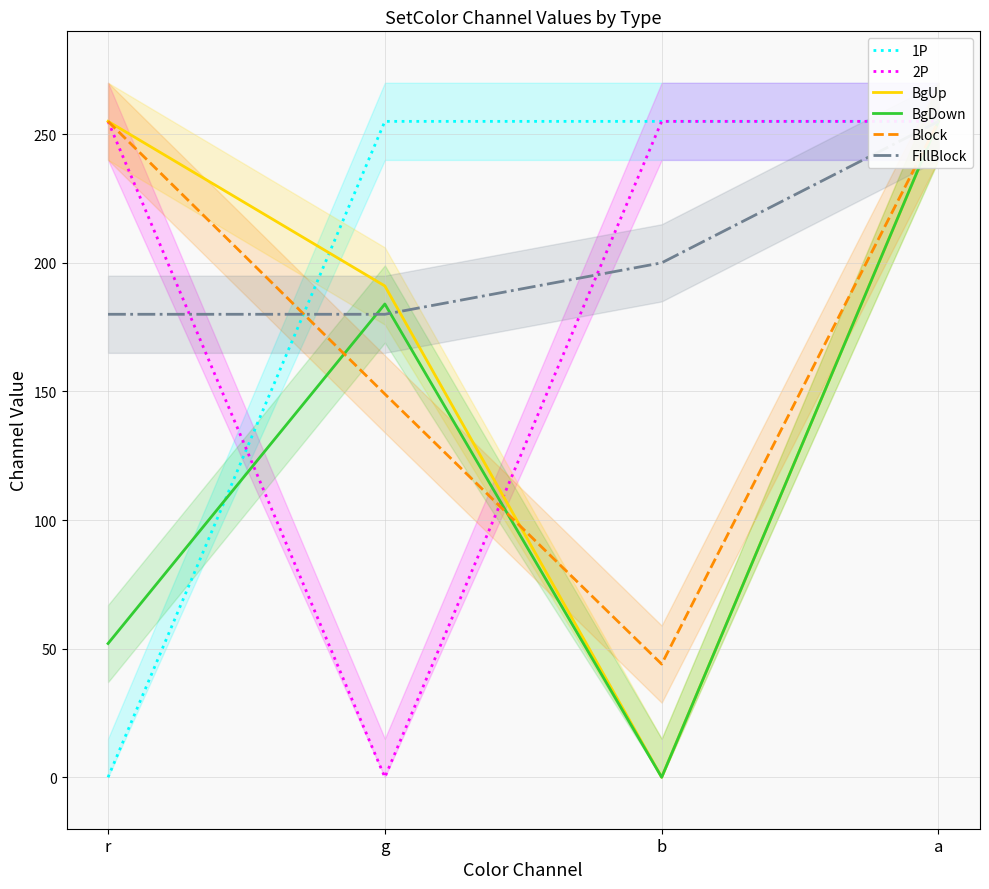

True or false: BgUp and BgDown cross at least once.

False